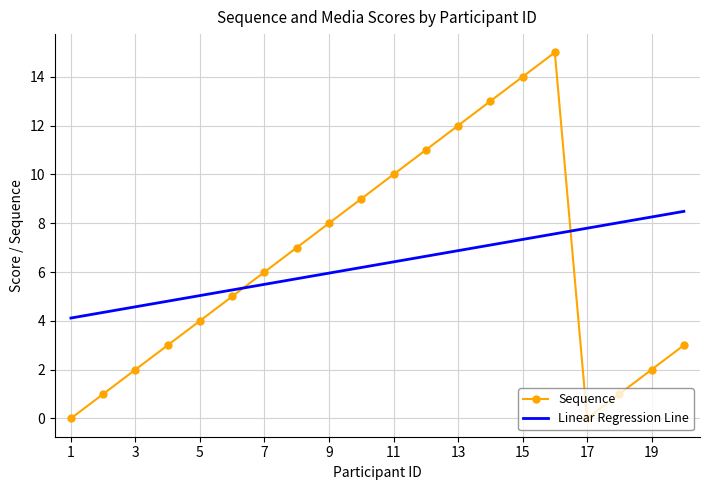

What is the difference between the maximum and minimum values in the Linear Regression Line series?

4.4